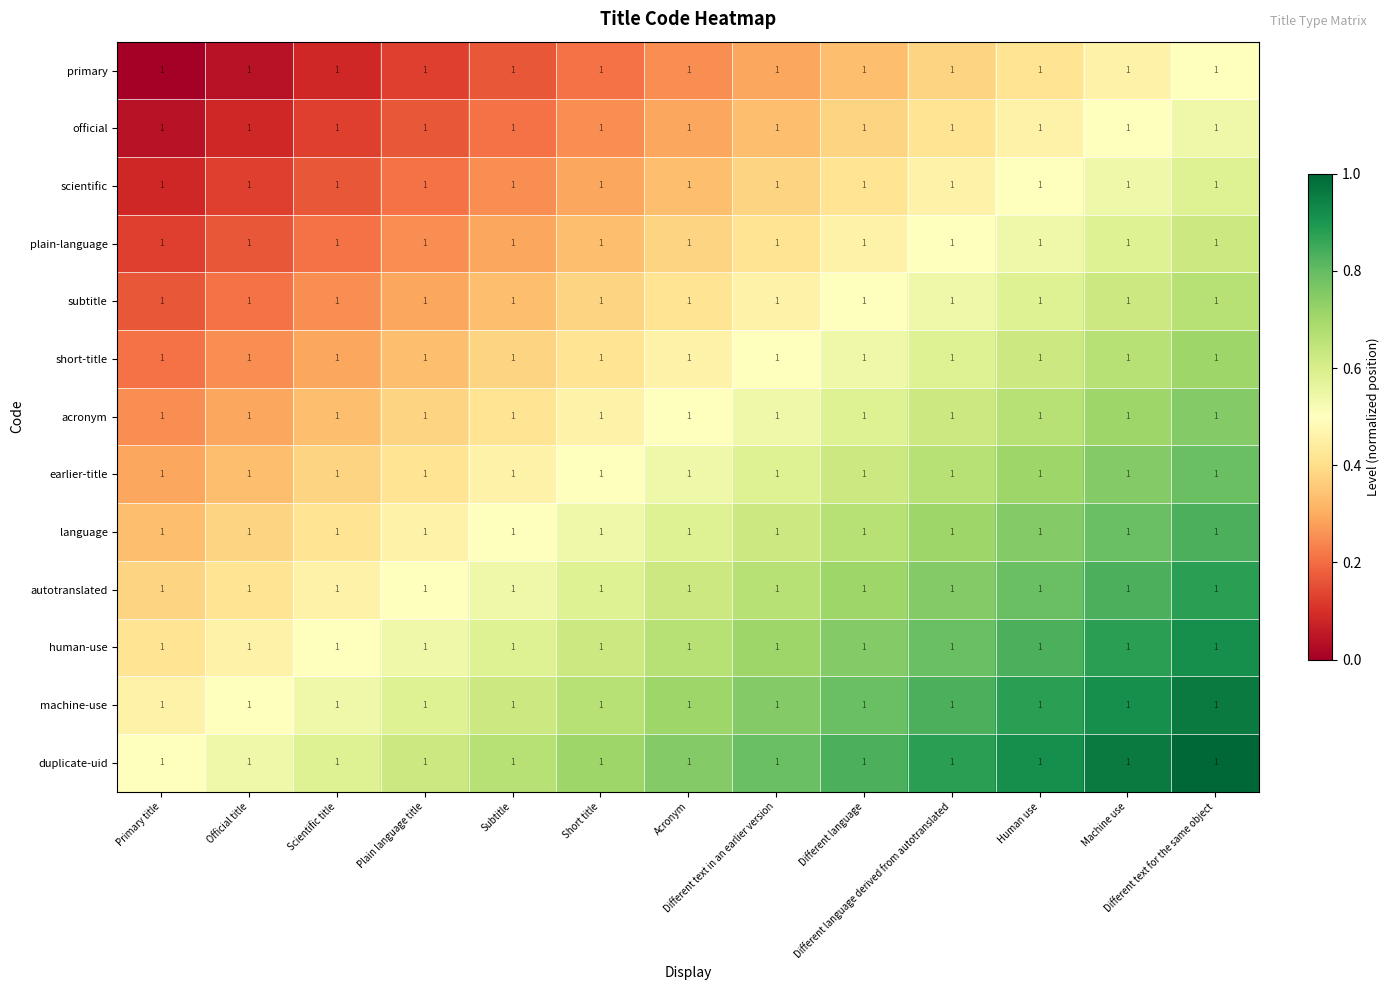

True or false: subtitle has a value of 0.1 at Plain language title.

False